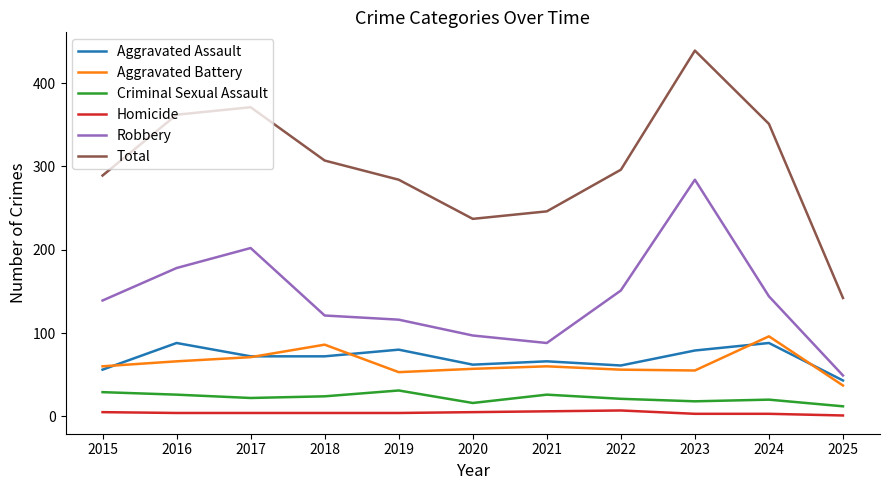

In Criminal Sexual Assault, how many points are higher than both neighbors (excluding endpoints)?

3